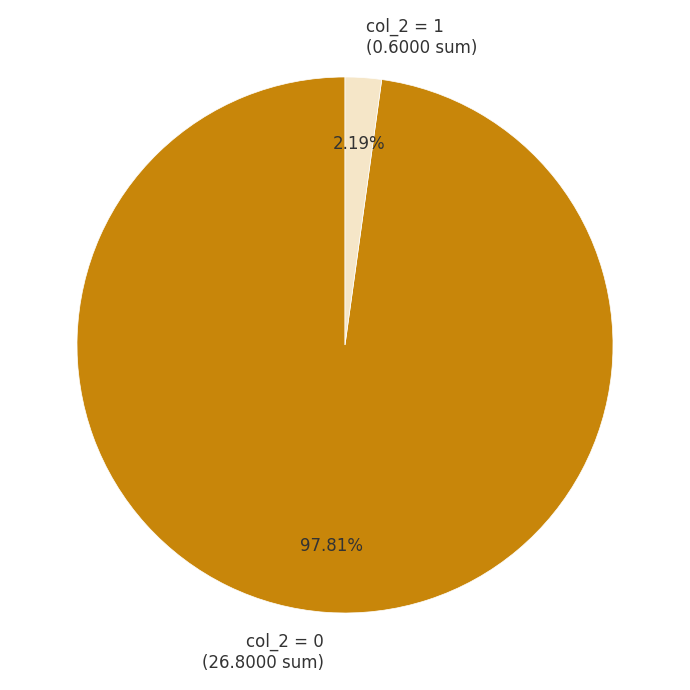

Do col_2 = 1 (0.6000 sum) and col_2 = 0 (26.8000 sum) together represent more than half of the pie?

Yes